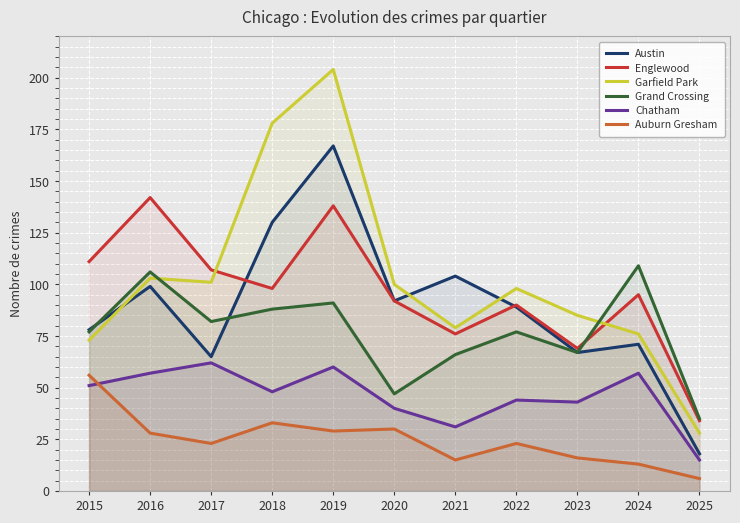

What is the smallest value displayed?

6